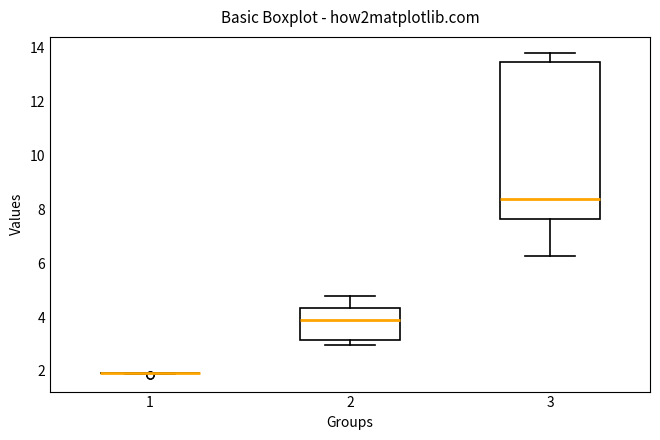

Which box is the tallest, from its lower edge to its upper edge?

3